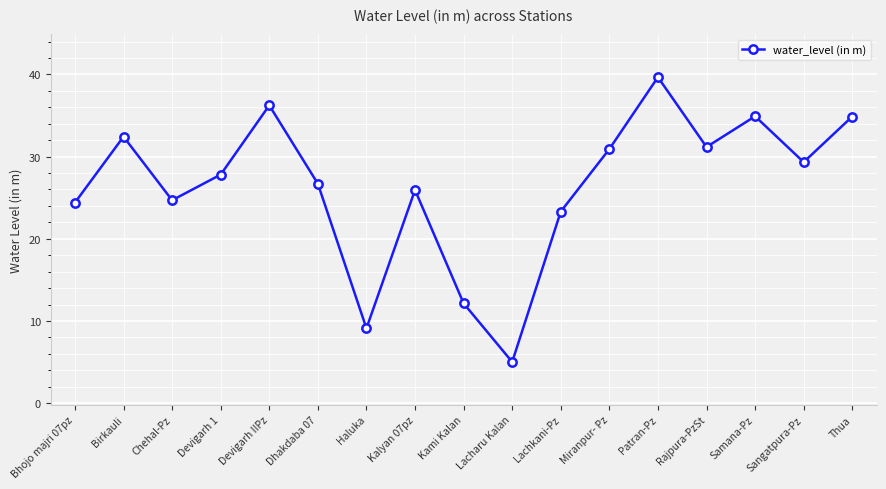

What is the value of the 15th point from the left?

34.9